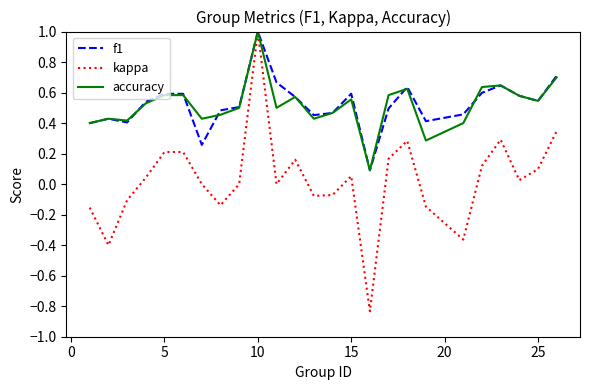

What is the maximum value shown in the chart?

1.0